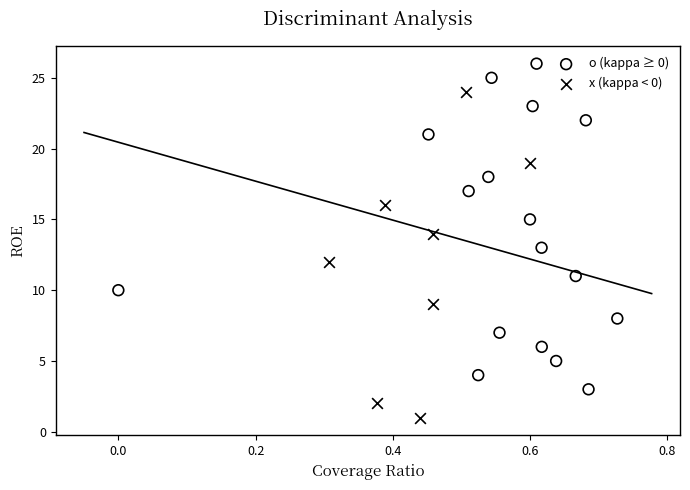

What are all the series names shown in the legend?

o (kappa ≥ 0), x (kappa < 0)